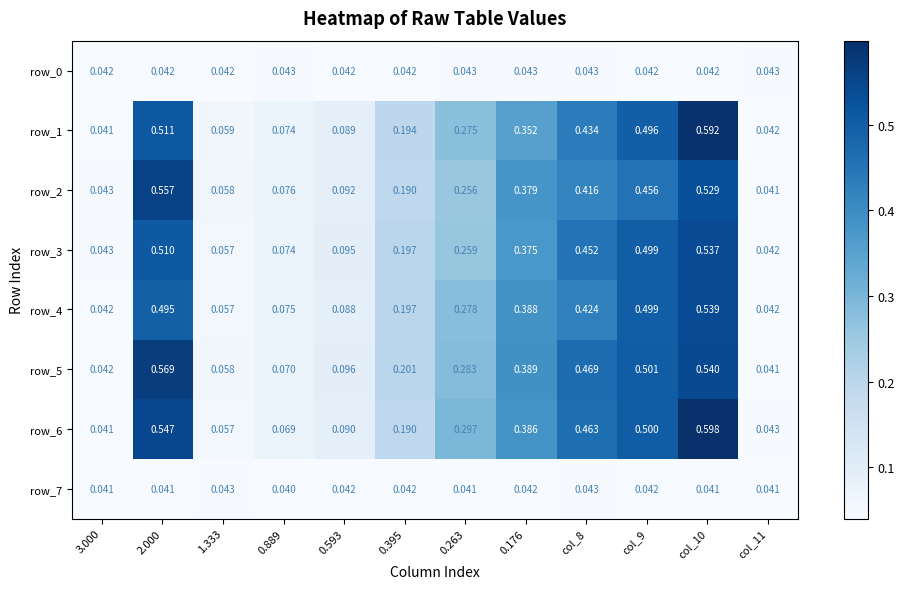

Rank the categories by row_6 value from highest to lowest.

col_10, 2.000, col_9, col_8, 0.176, 0.263, 0.395, 0.593, 0.889, 1.333, col_11, 3.000